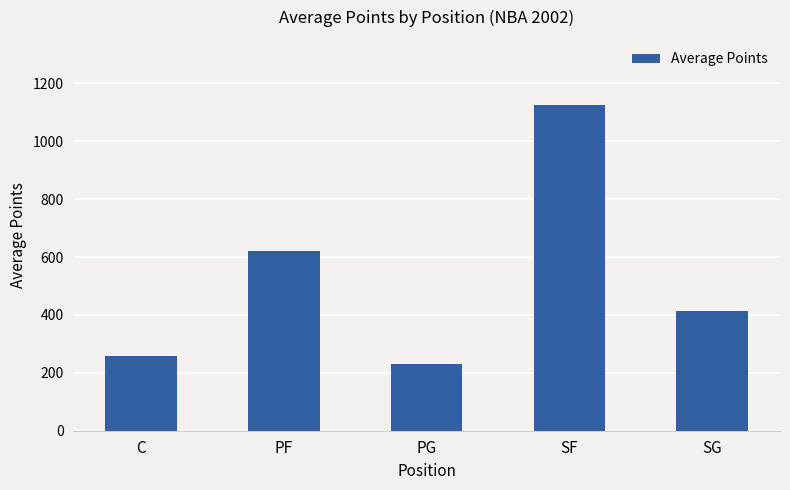

Where is the data nearest to the value 677?

PF